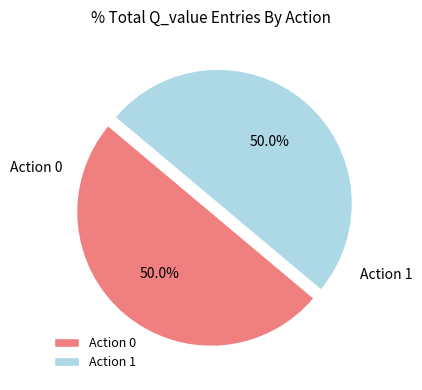

What is the ratio of the value at Action 0 to the value at Action 1?

1.0